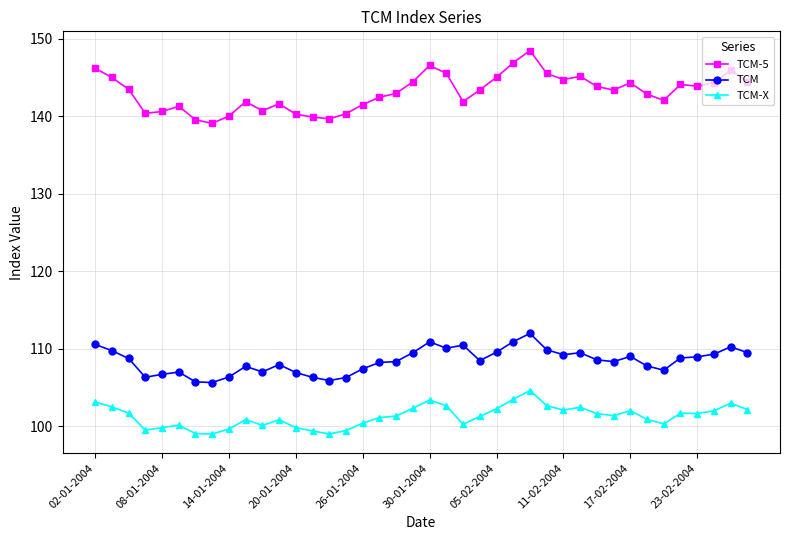

Rank the series by their maximum value, from highest to lowest.

TCM-5, TCM, TCM-X